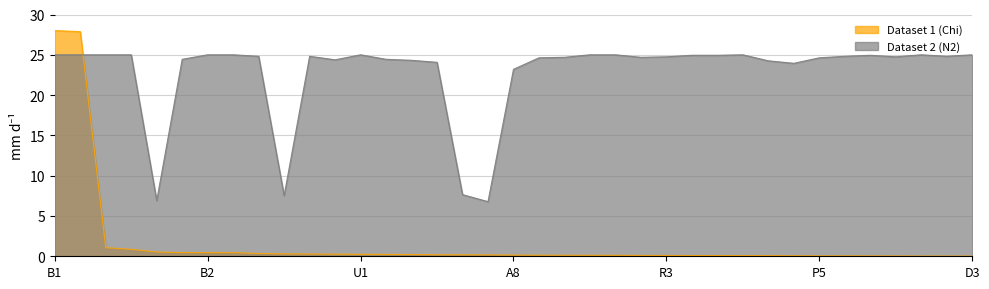

What is the average value of the Dataset 1 (Chi) series?

1.7